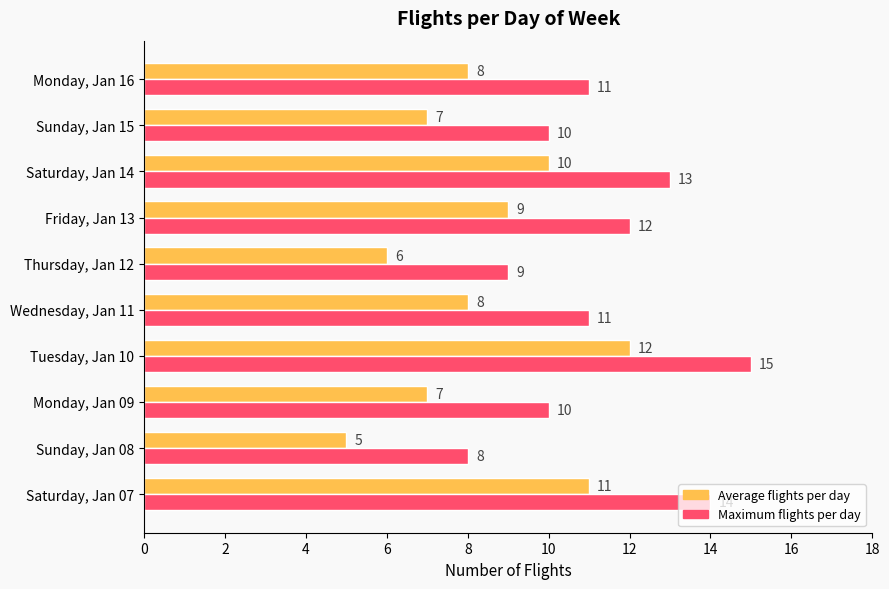

The Maximum flights per day series shows 8 at Sunday, Jan 08. True or false?

True